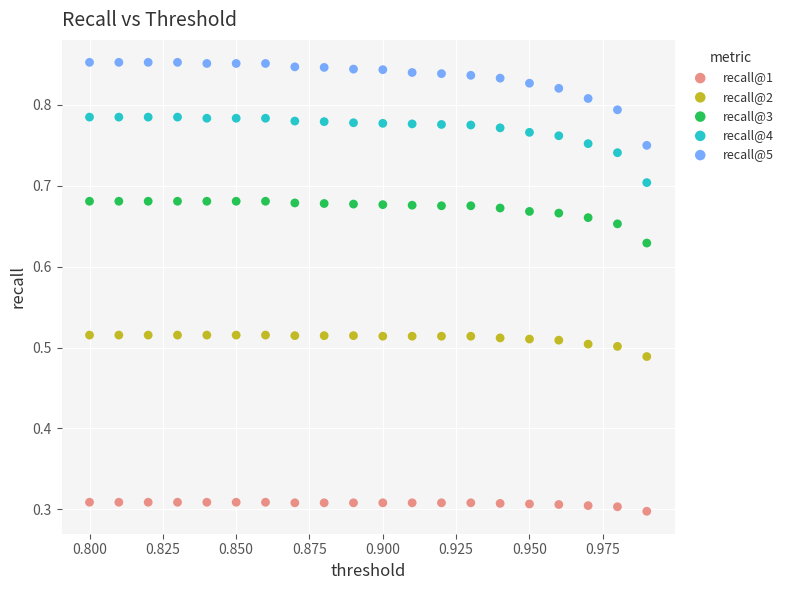

Which series contains the lowest Y value?

recall@1